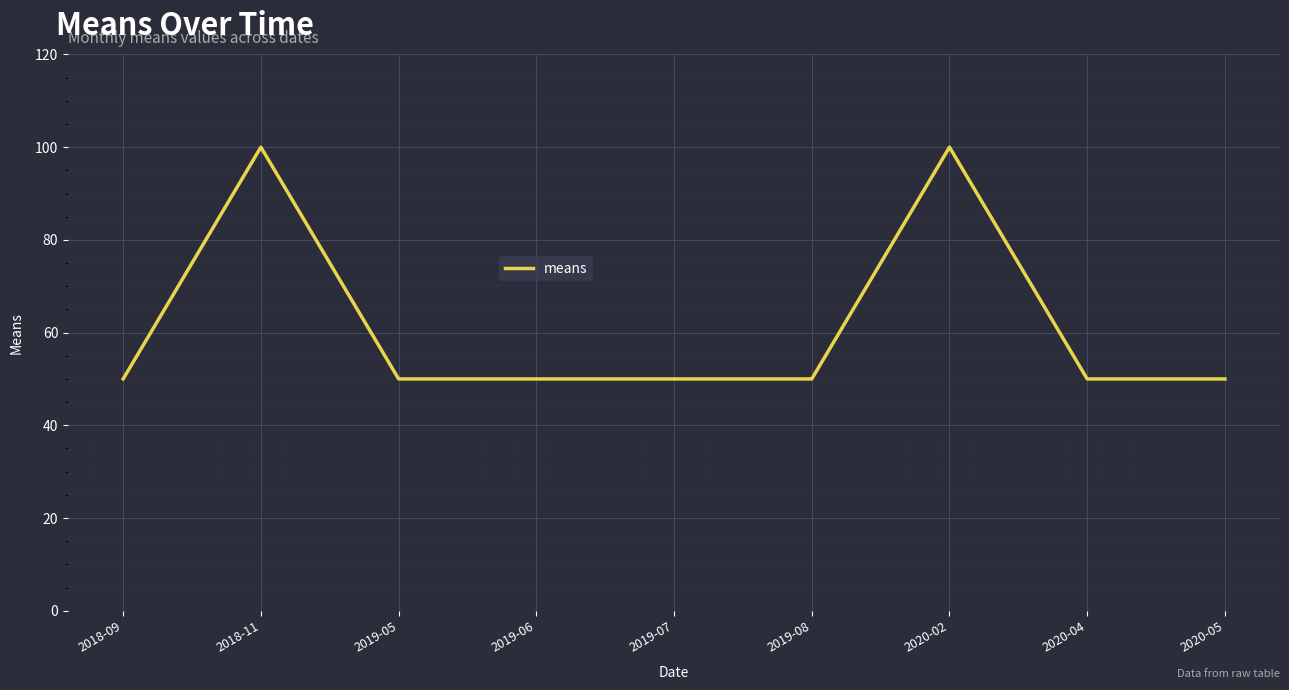

True or false: the data shows 16 at 2018-09.

False